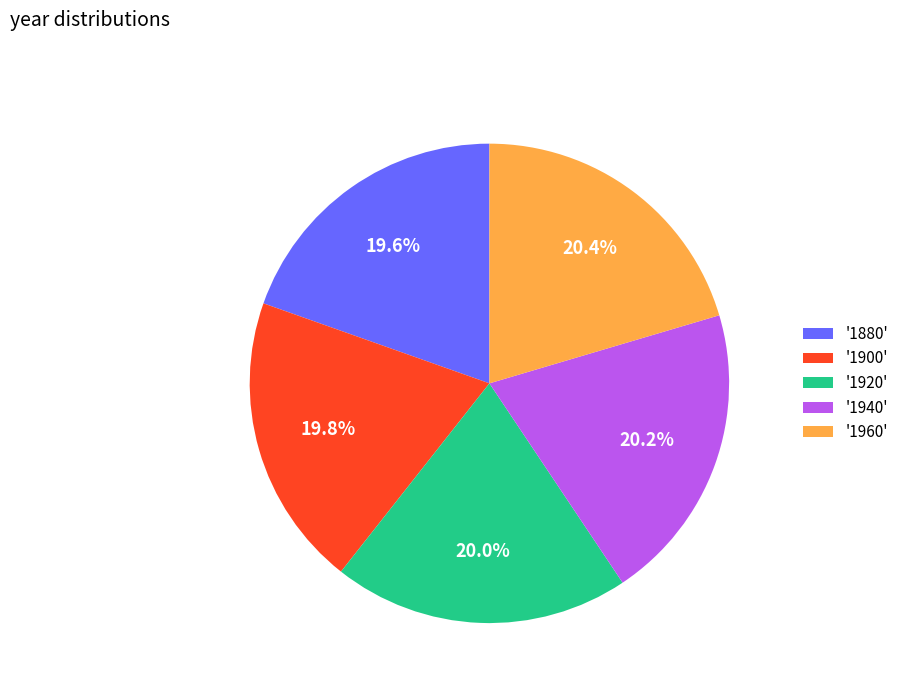

What is the ratio of the value at '1960' to the value at '1880'?

1.0